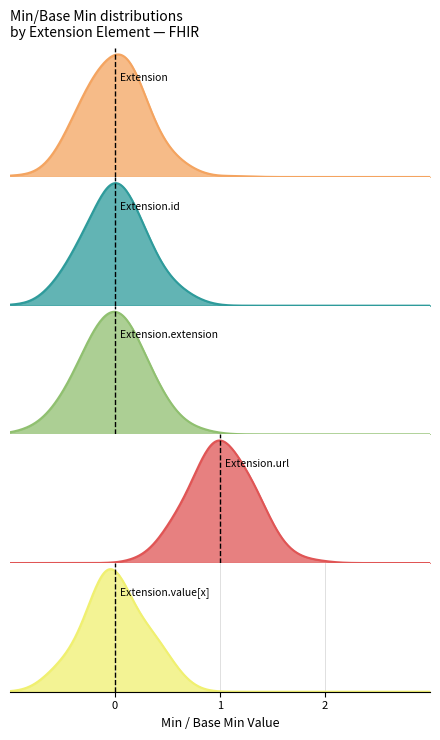

How many series are shown in this chart?

5